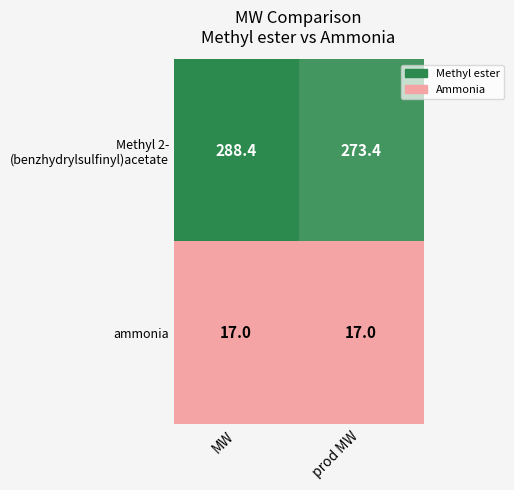

At which category is the sum across all series the highest?

MW